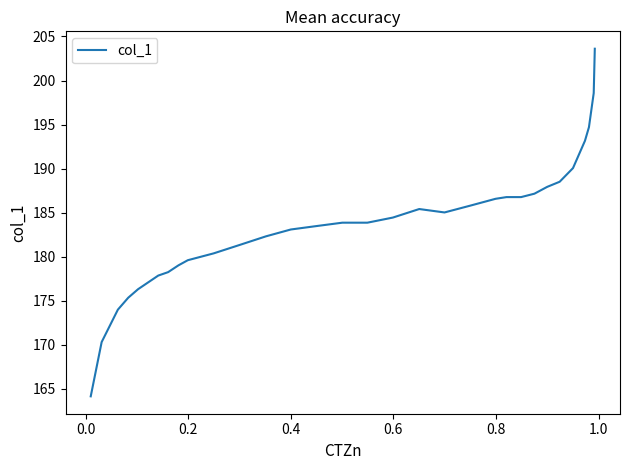

What is the smallest value displayed?

164.2